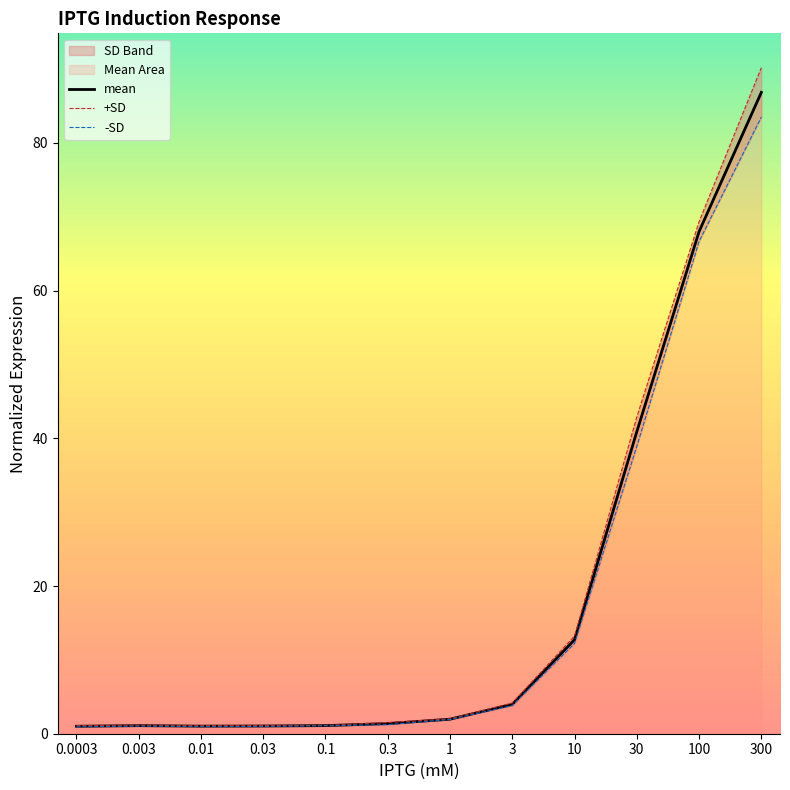

Reading right to left, transcribe all the data shown in this chart.

mean: 300=86.8	100=68.0	30=40.9	10=12.7	3=4.0	1=2.0	0.3=1.4	0.1=1.1	0.03=1.0	0.01=1.0	0.003=1.1	0.0003=1.0
+SD: 300=90.2	100=69.3	30=42.9	10=13.2	3=4.2	1=2.0	0.3=1.5	0.1=1.1	0.03=1.1	0.01=1.1	0.003=1.2	0.0003=1.1
-SD: 300=83.5	100=66.7	30=38.9	10=12.2	3=3.8	1=1.9	0.3=1.2	0.1=1.1	0.03=1.0	0.01=1.0	0.003=1.0	0.0003=0.9